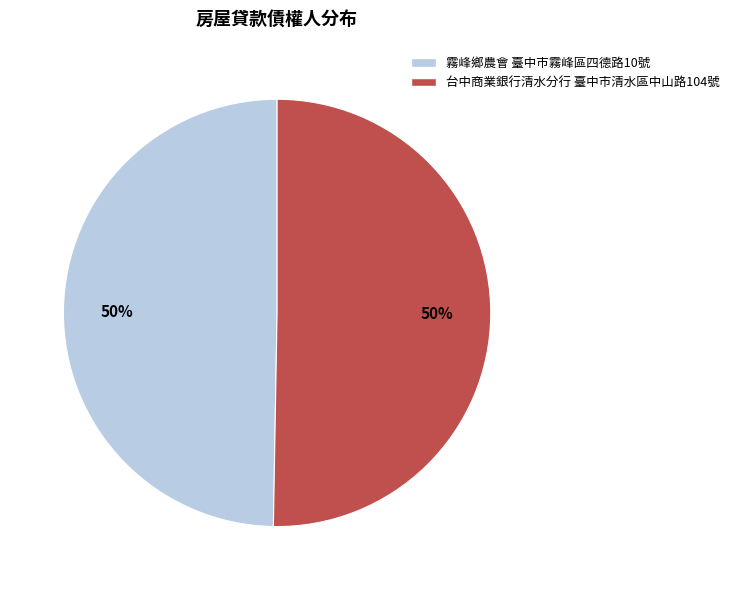

What is the ratio of the value at 霧峰鄉農會 臺中市霧峰區四德路10號 to the value at 台中商業銀行清水分行 臺中市清水區中山路104號?

1.0